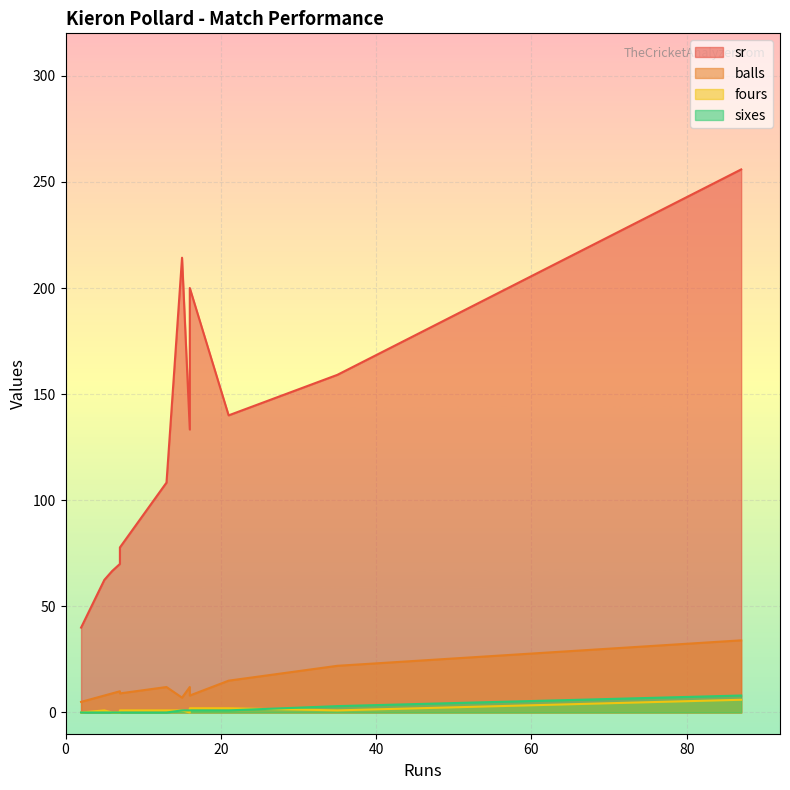

True or false: fours has a value of 3.9 at 7.

False